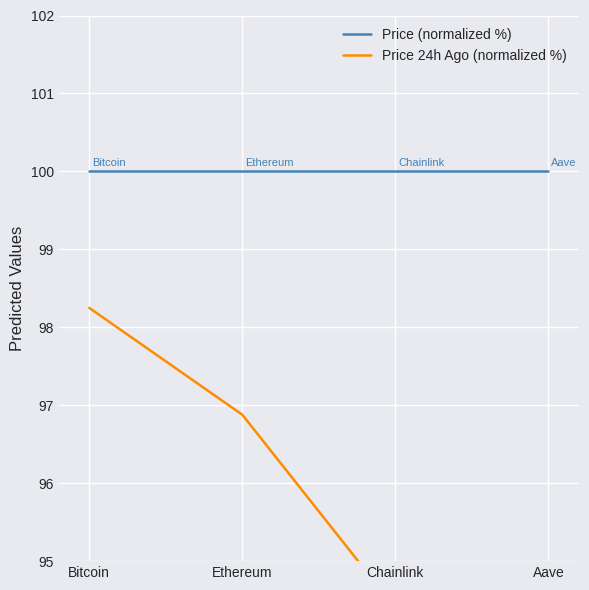

How many lines are shown in the chart?

2